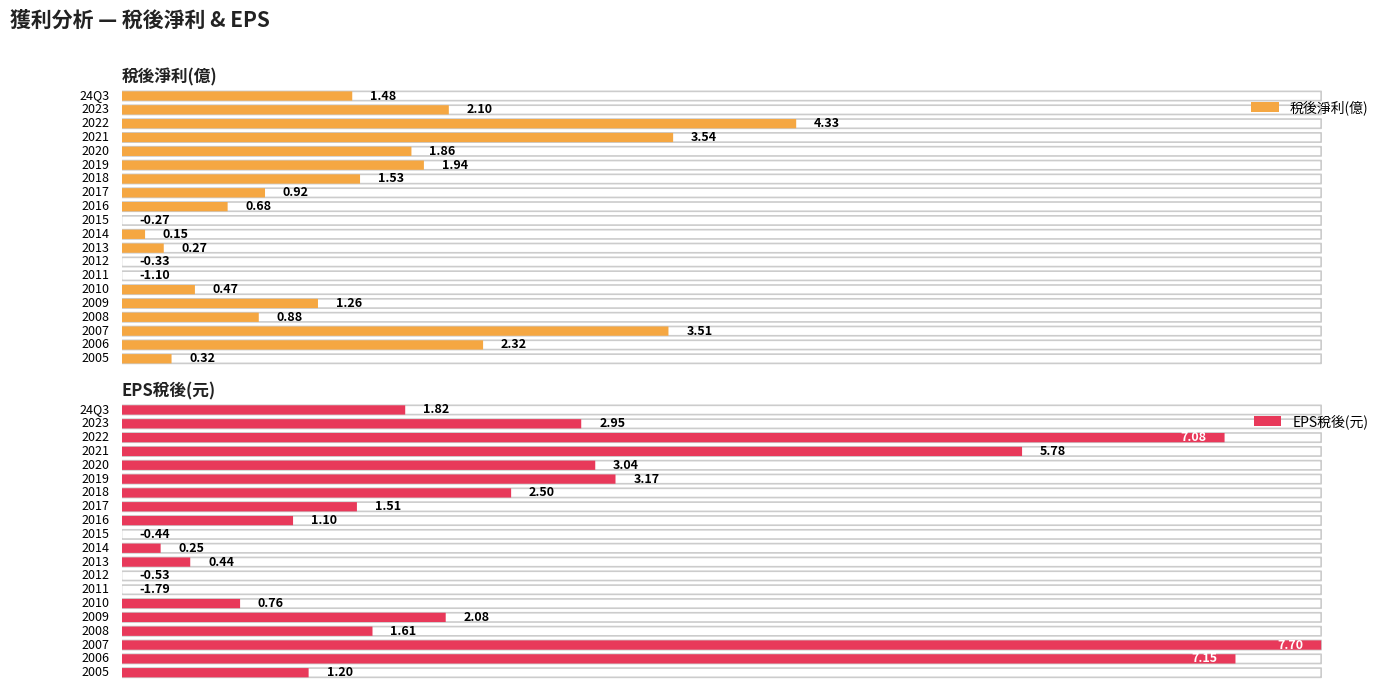

List the labels in order of EPS稅後(元) value, largest first.

2007, 2006, 2022, 2021, 2019, 2020, 2023, 2018, 2009, 24Q3, 2008, 2017, 2005, 2016, 2010, 2013, 2014, 2015, 2012, 2011